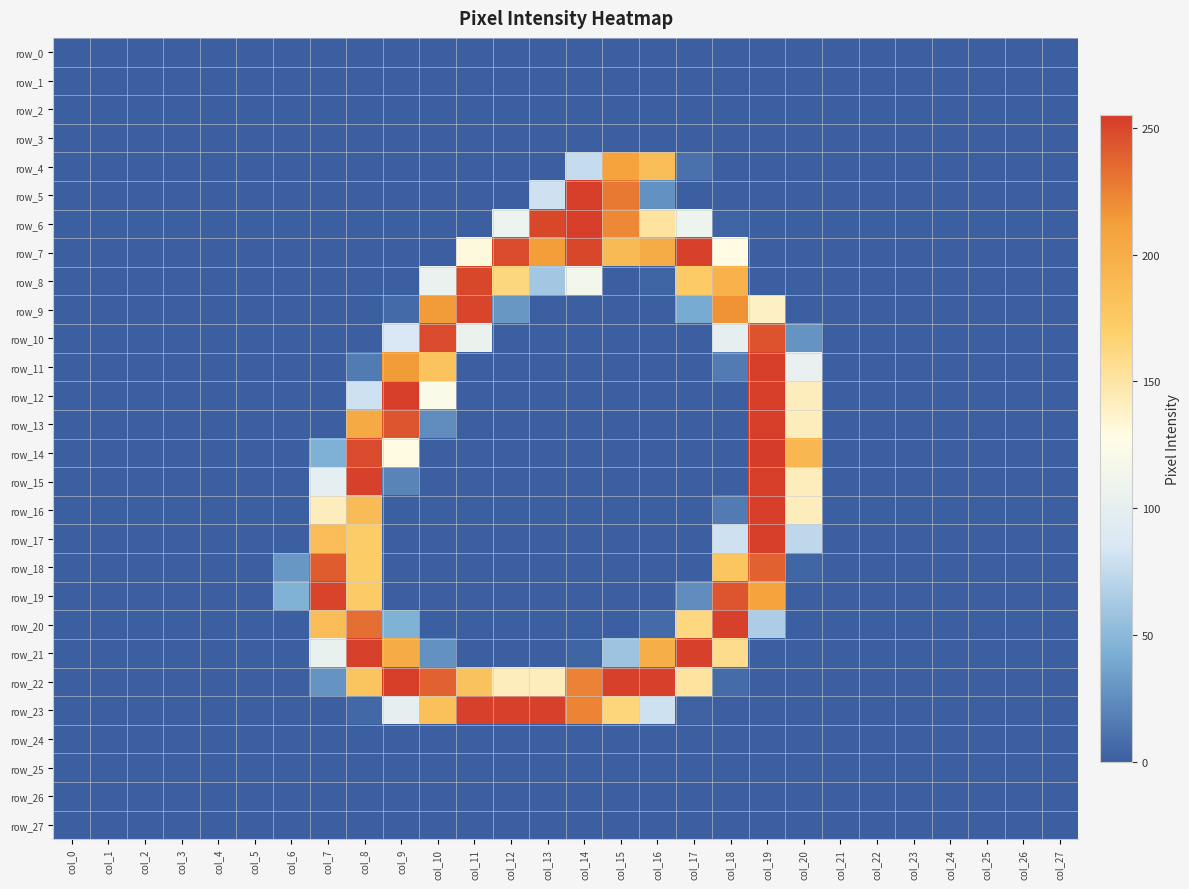

The value of row_18 at col_14 is 0. True or false?

True